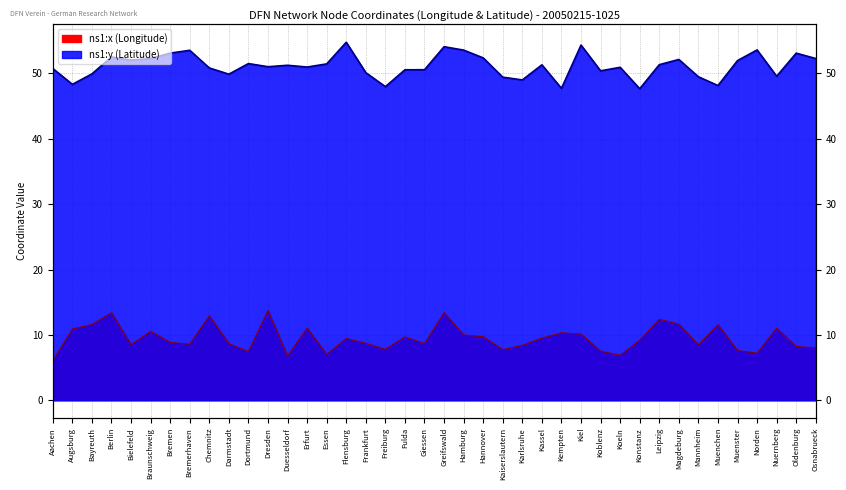

In ns1:x (Longitude), how many points are higher than both neighbors (excluding endpoints)?

12